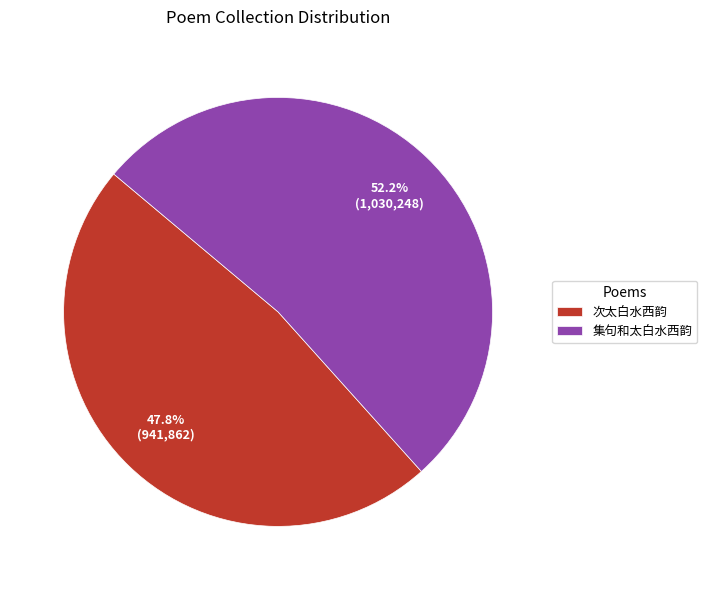

What percentage is NOT represented by 次太白水西韵?

52.2%